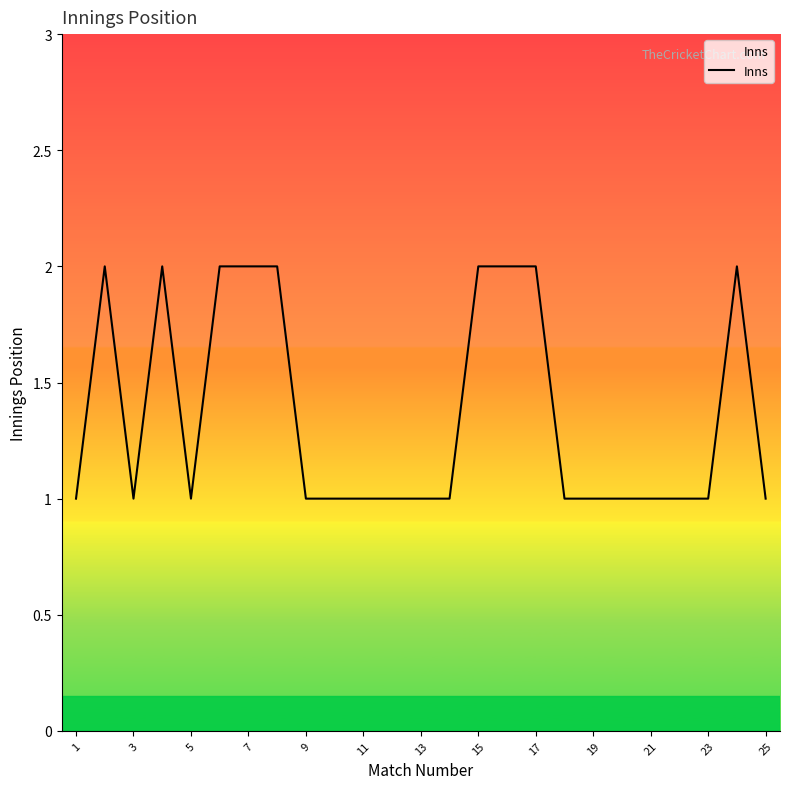

How many lines are shown in the chart?

1